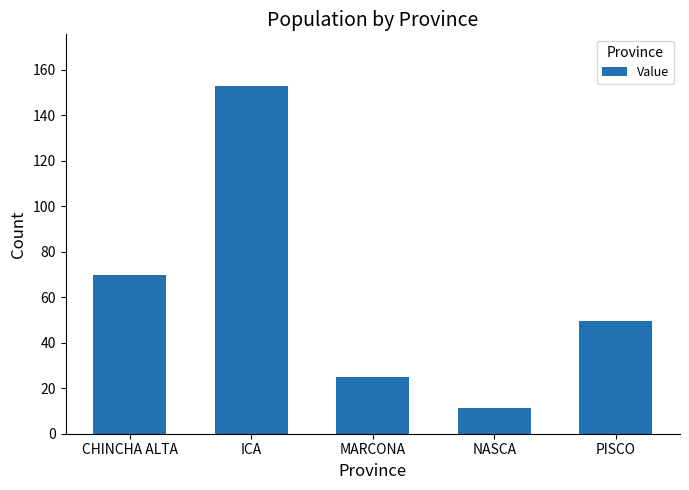

What is the difference between the maximum and minimum values?

141.5